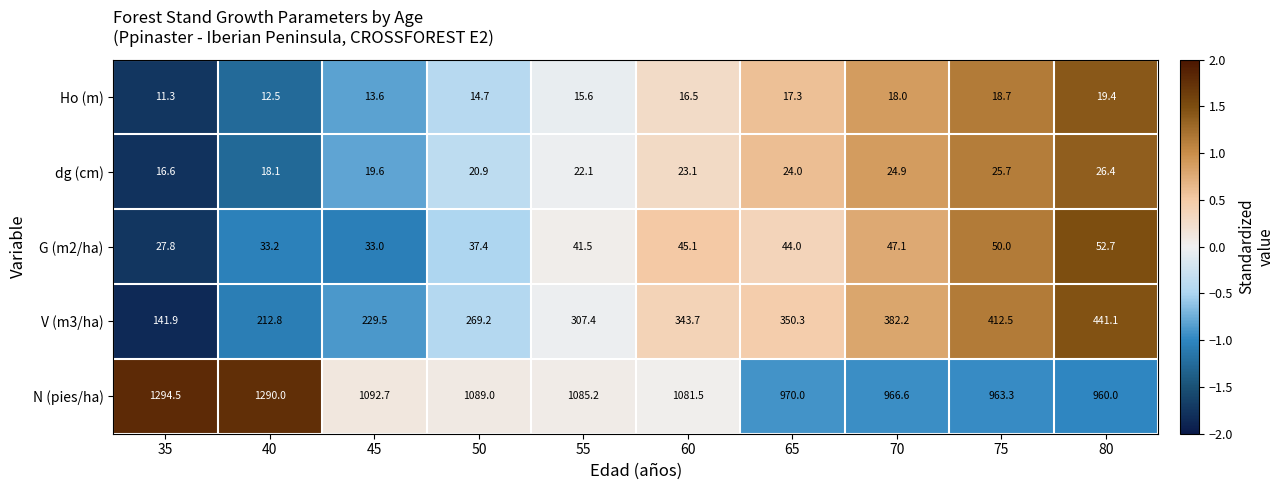

True or false: G (m2/ha) has a value of 45.1 at 60.

True